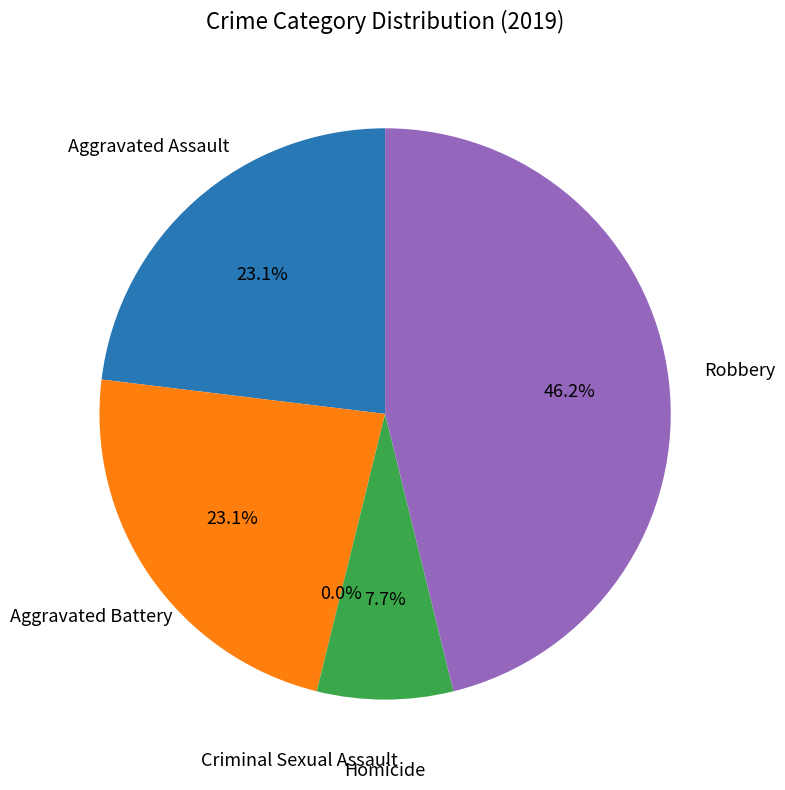

Approximately how many times larger is the value at Aggravated Battery compared to Homicide?

3.0